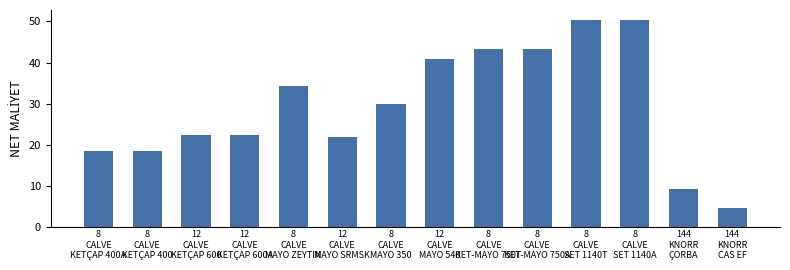

True or false: the data shows 40.8 at 12
CALVE
MAYO 540.

True